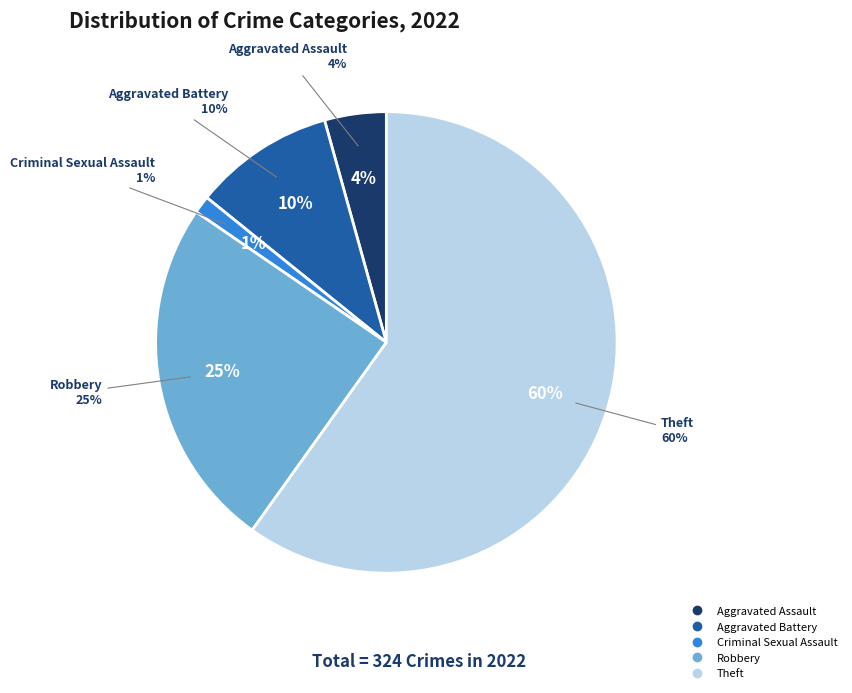

What portion of the pie excludes Aggravated Assault?

95.7%